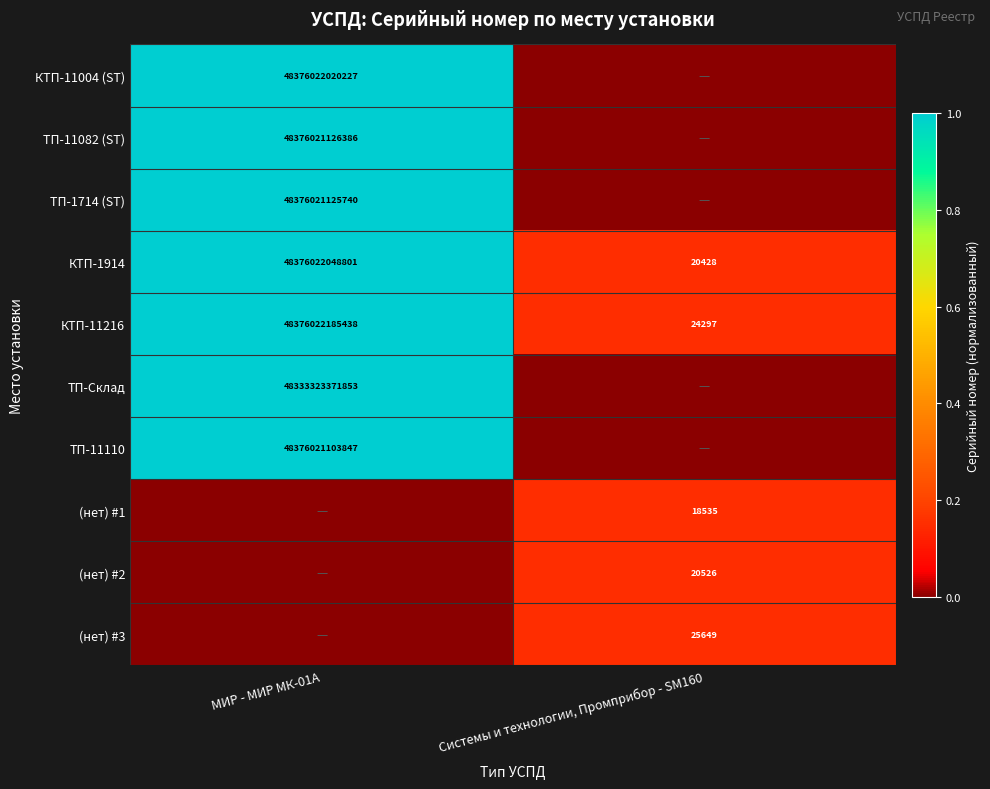

What is the difference between the maximum and minimum values in the КТП-1914 series?

48376022028373